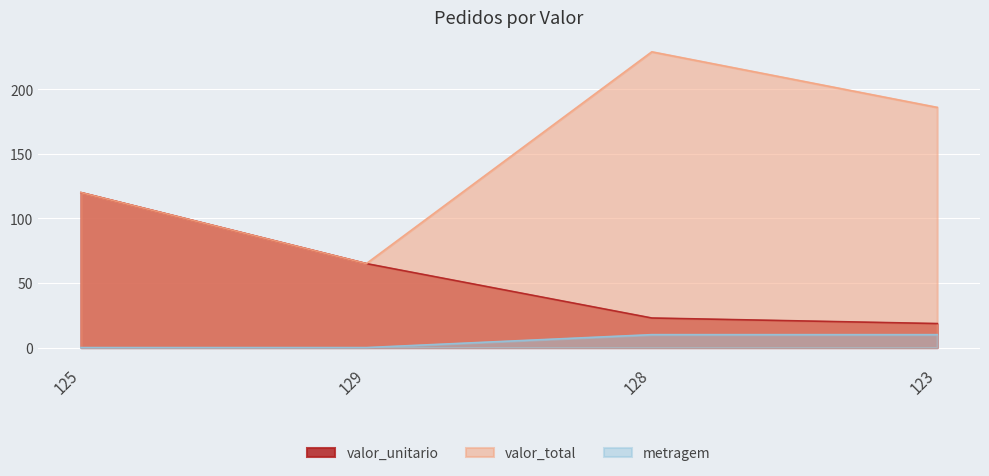

True or false: metragem and valor_unitario intersect in this chart.

False